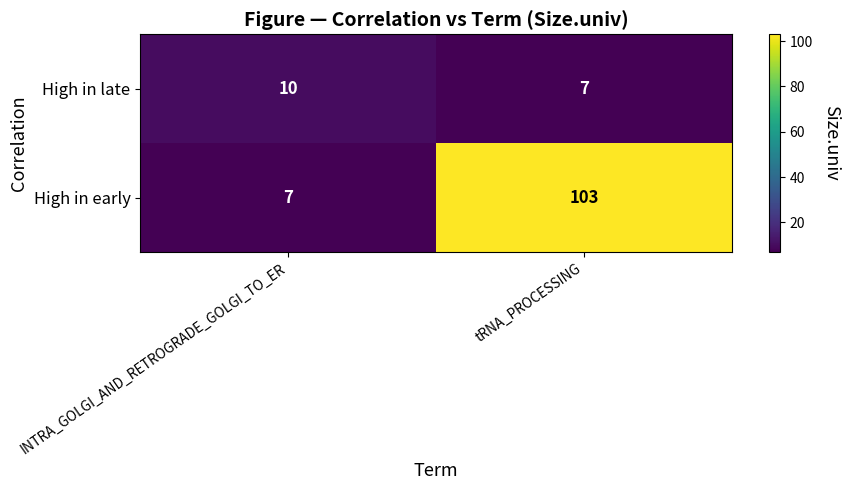

Reading right to left, list all the values displayed in this chart.

High in late: tRNA_PROCESSING=7	INTRA_GOLGI_AND_RETROGRADE_GOLGI_TO_ER=10
High in early: tRNA_PROCESSING=103	INTRA_GOLGI_AND_RETROGRADE_GOLGI_TO_ER=7